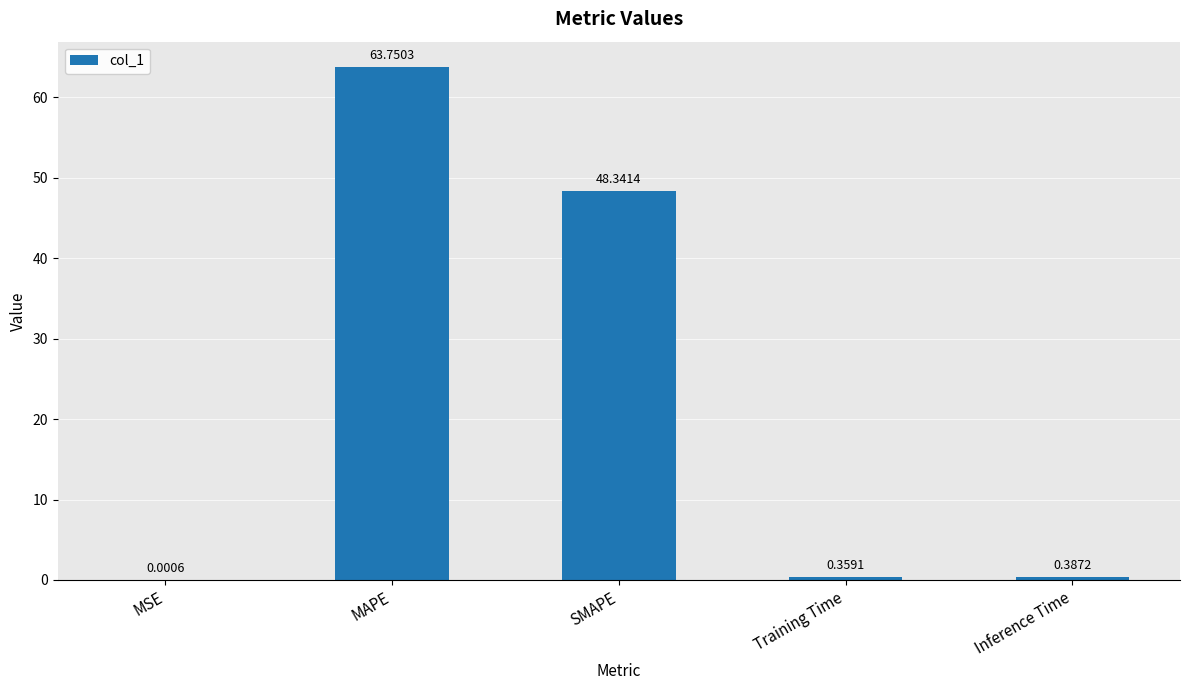

Does the chart contain stacked bars?

No